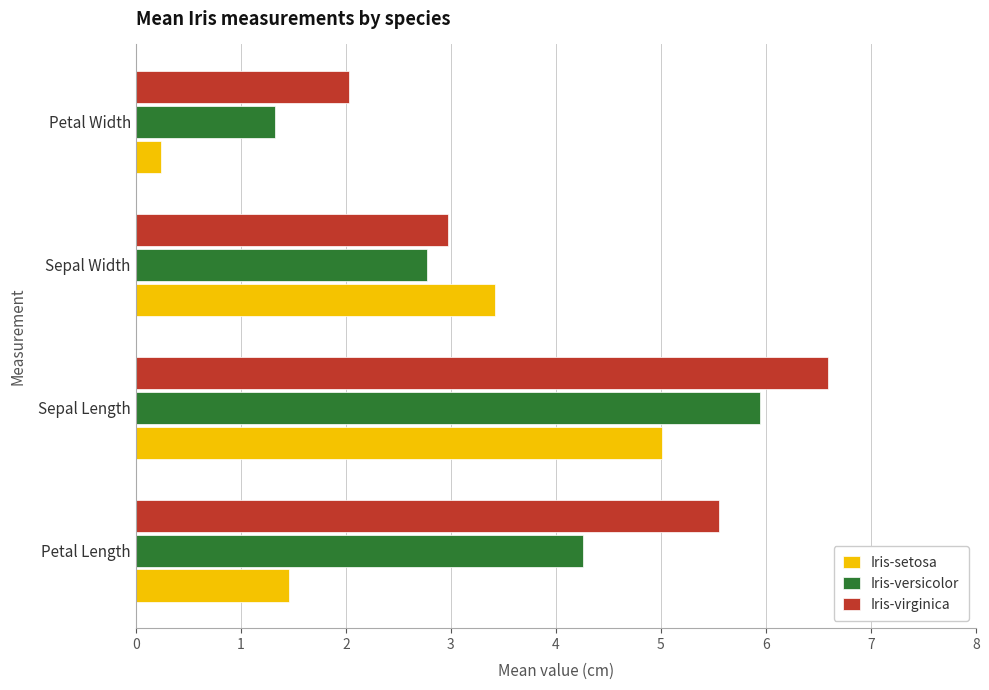

True or false: Iris-setosa has a value of 2.4 at Petal Length.

False